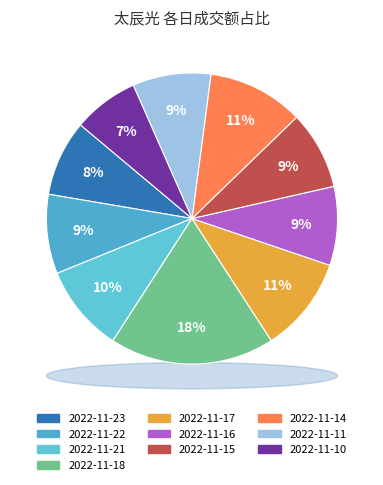

Does 2022-11-10 account for over 50% of the chart?

No